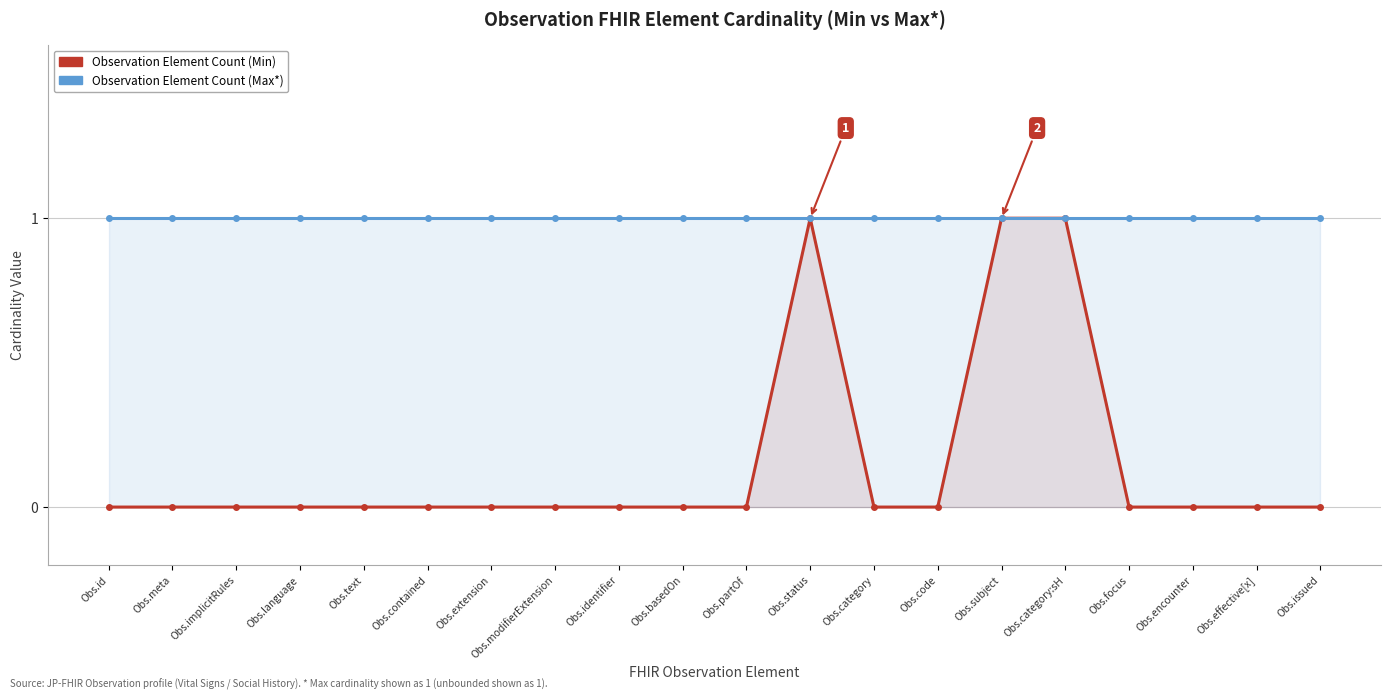

Which series changed the most between Obs.meta and Obs.text?

Observation Element Count (Min)